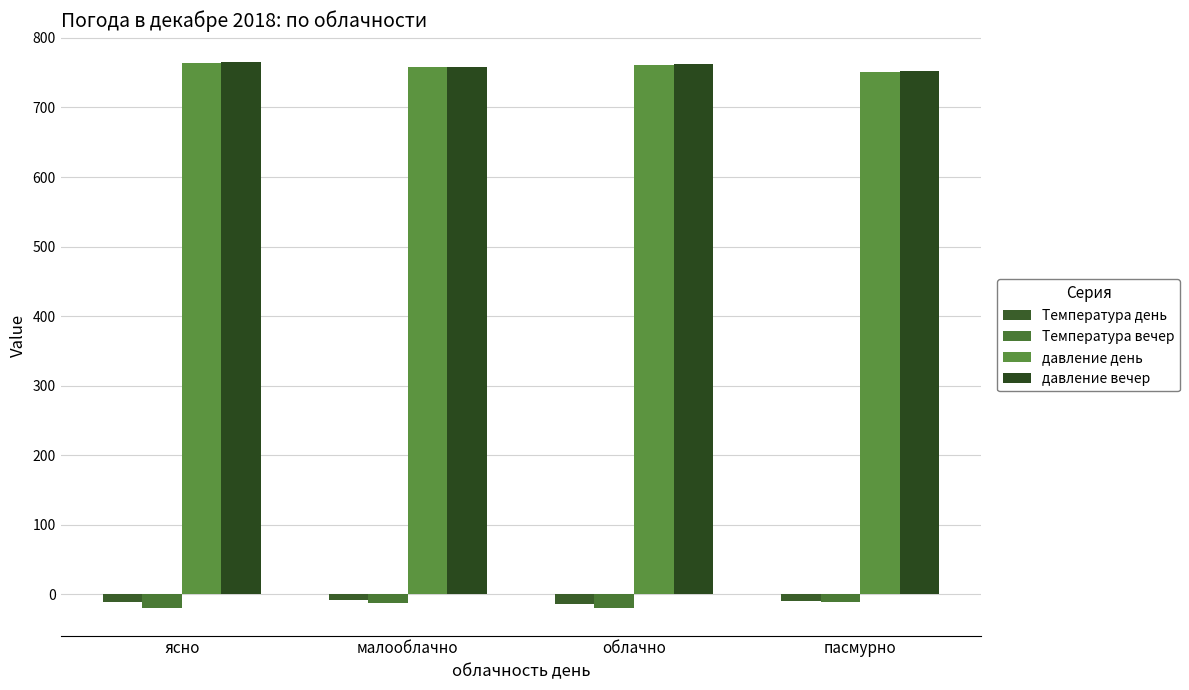

How many data points does each series have?

4